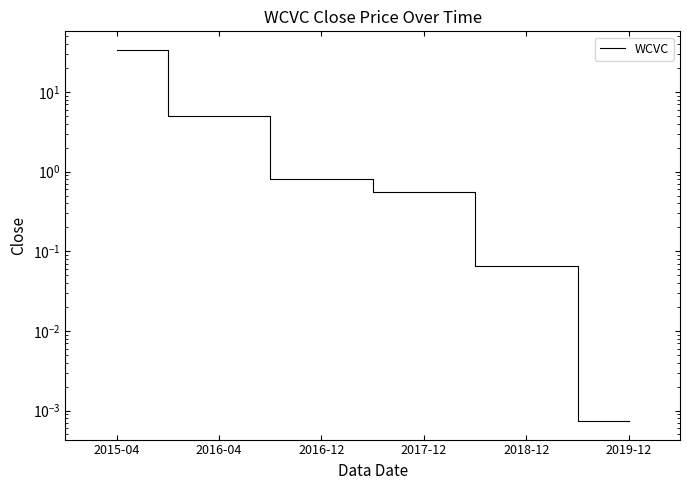

Which label corresponds to the smallest value in the chart?

2019-12